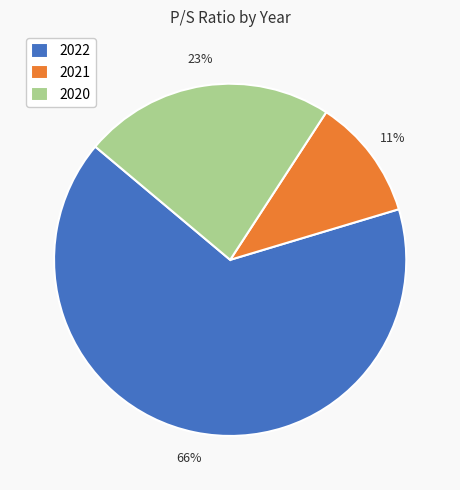

What is the majority slice?

2022